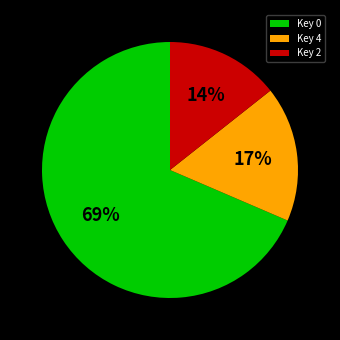

True or false: Key 4 accounts for 11% of the total.

False